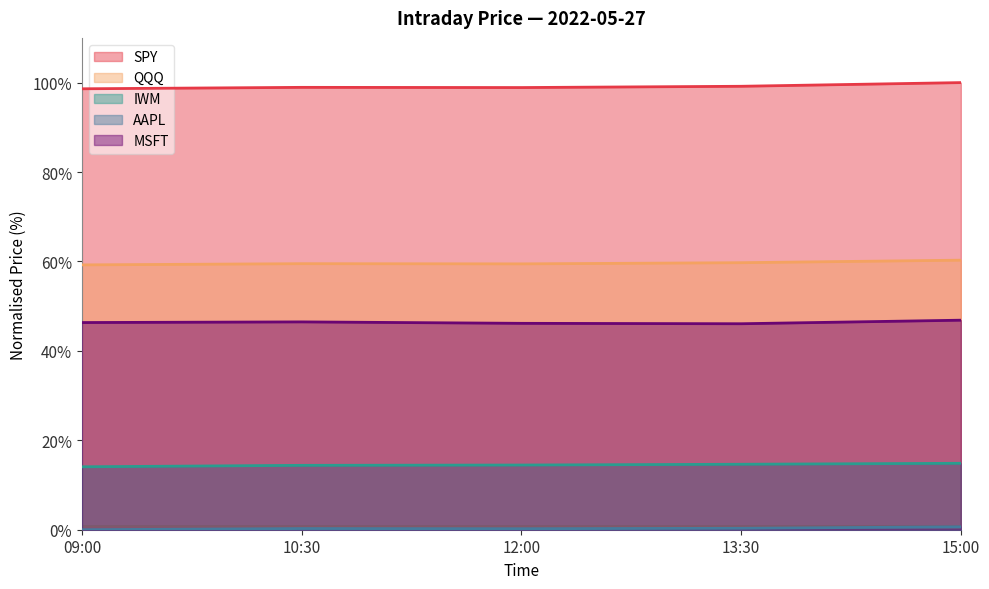

Reading left to right, what are all the values shown in this chart?

SPY: 98.6	98.9	98.9	99.2	100.0
QQQ: 59.2	59.5	59.5	59.7	60.3
IWM: 14.1	14.4	14.5	14.6	14.9
AAPL: 0.0	0.3	0.2	0.3	0.7
MSFT: 46.3	46.5	46.2	46.1	46.9